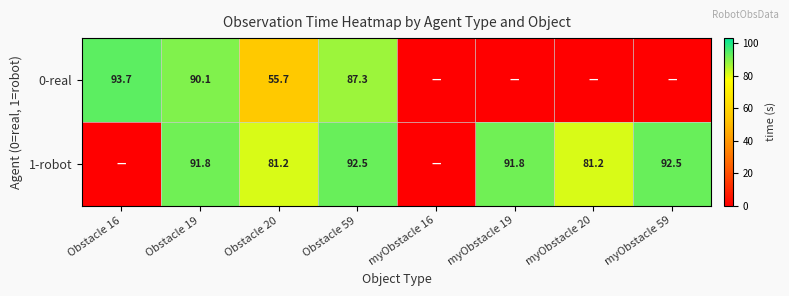

Rank the series at Obstacle 59 from highest to lowest value.

1-robot, 0-real